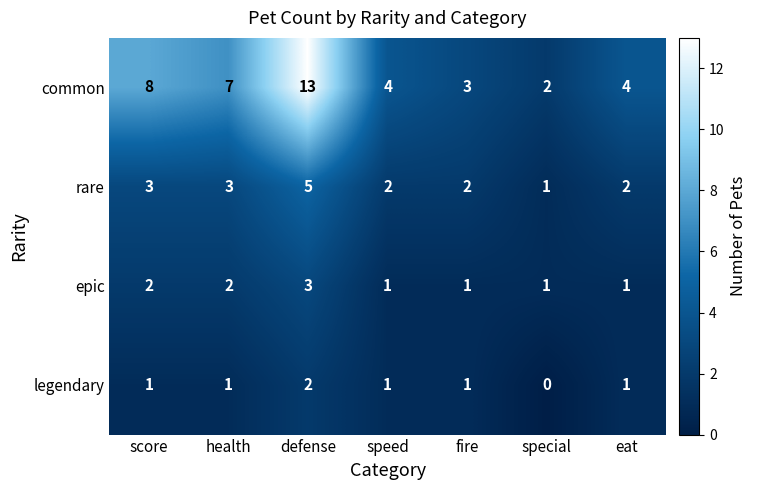

Which series has the largest range (max minus min)?

common